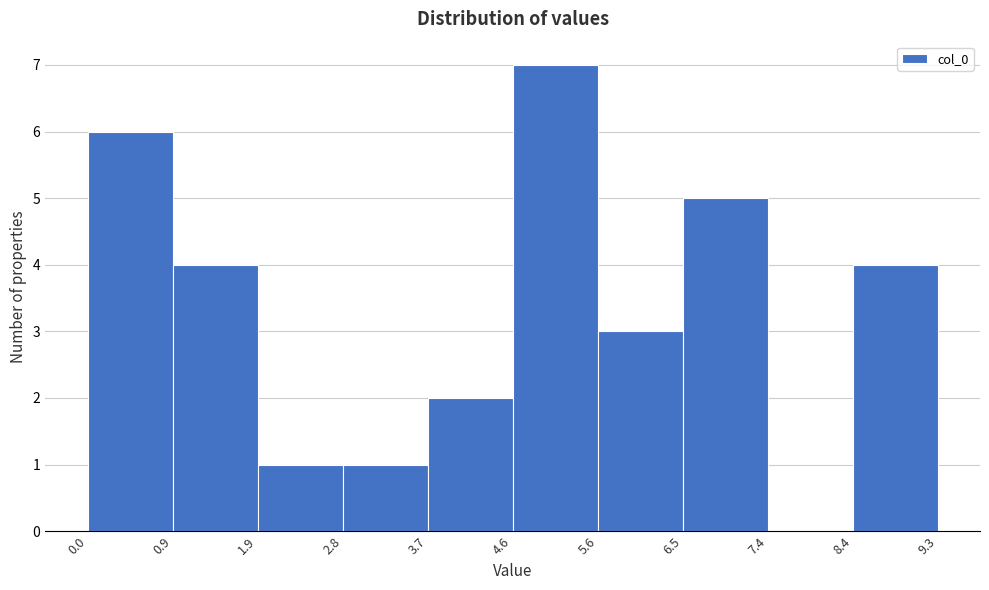

Reading left to right, transcribe this chart: for each bar, give the range it covers on the x-axis and its height. The values are not printed on the chart, so give them approximately, as read against the axis.

0.0 to 0.9: 6
0.9 to 1.9: 4
1.9 to 2.8: 1
2.8 to 3.7: 1
3.7 to 4.6: 2
4.6 to 5.6: 7
5.6 to 6.5: 3
6.5 to 7.4: 5
7.4 to 8.4: 0
8.4 to 9.3: 4